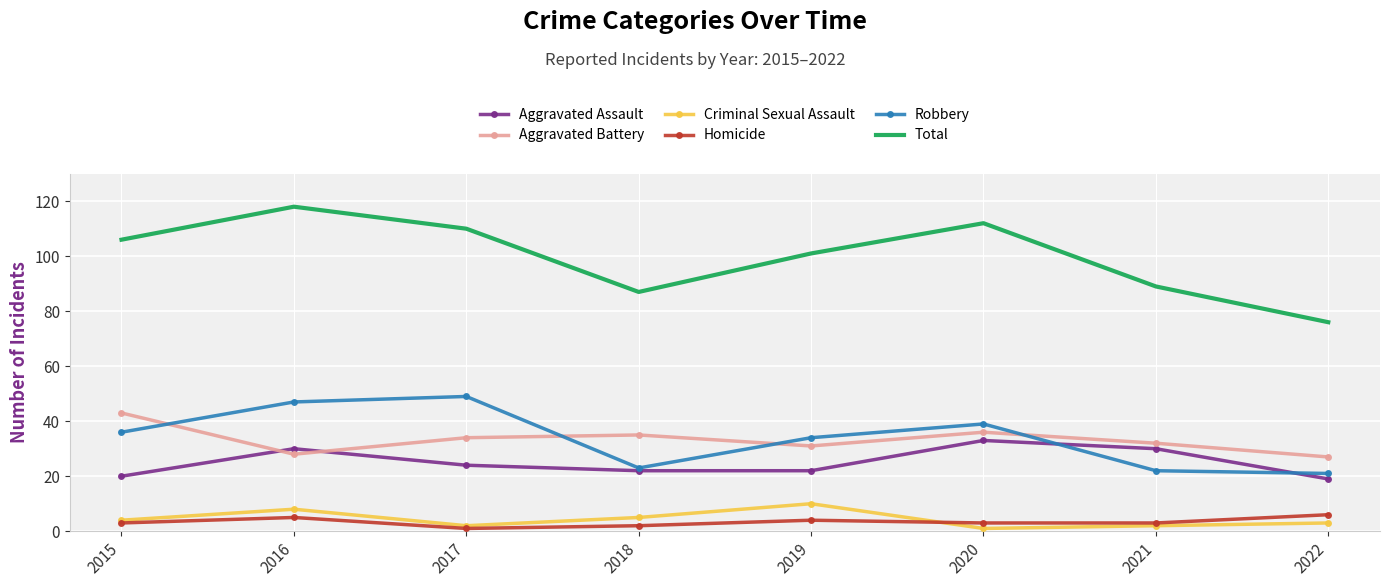

What is the minimum value shown in the chart?

1